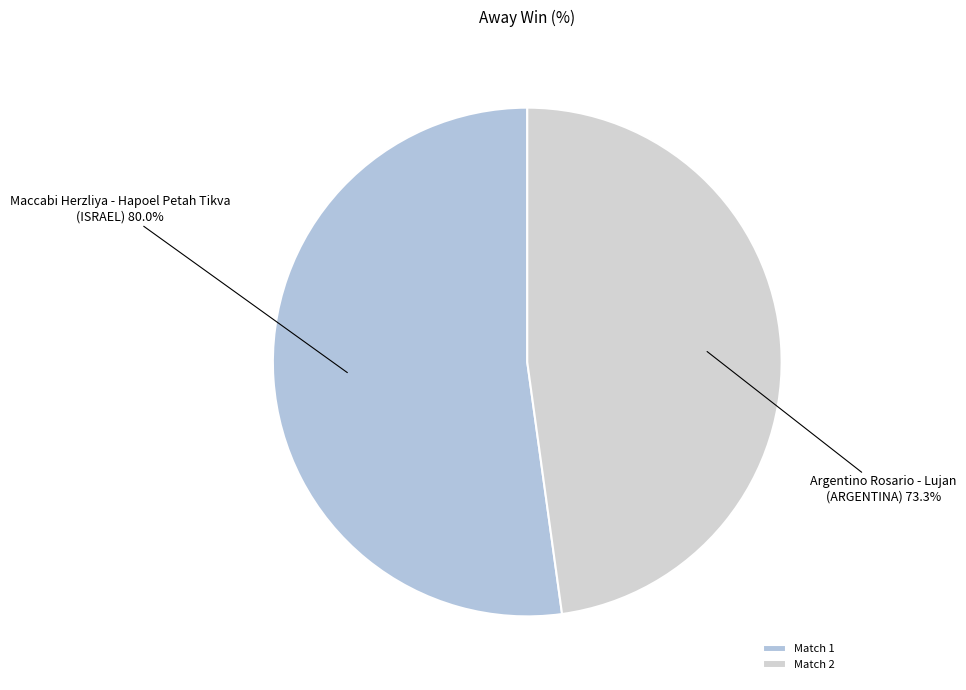

Which slice is the largest?

Maccabi Herzliya - Hapoel Petah Tikva
(ISRAEL) 80.0%